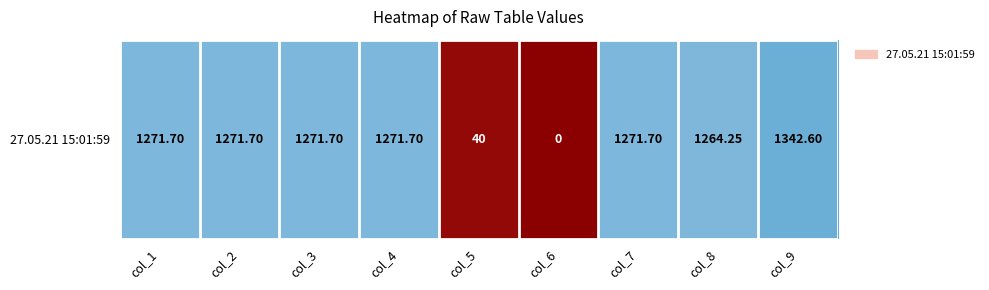

Which label corresponds to the largest value in the chart?

col_9